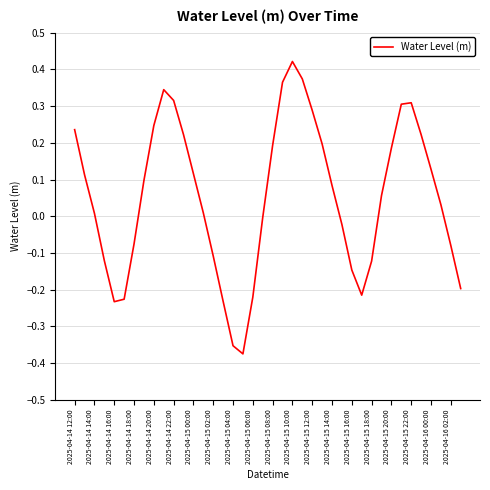

Is this an area chart (filled region under the line)?

No